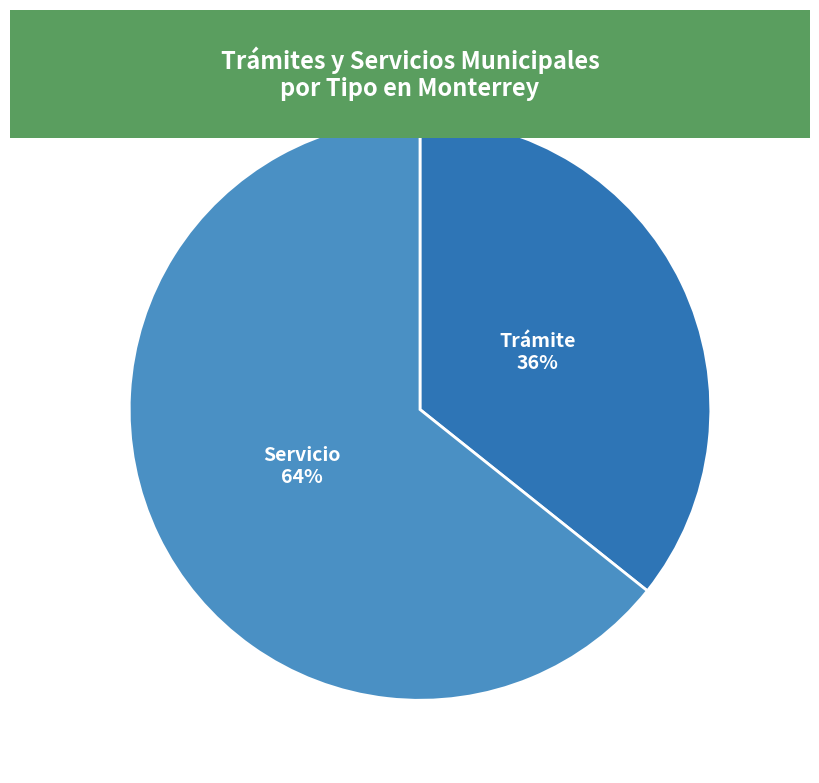

Which has a higher value, Servicio or Trámite?

Servicio